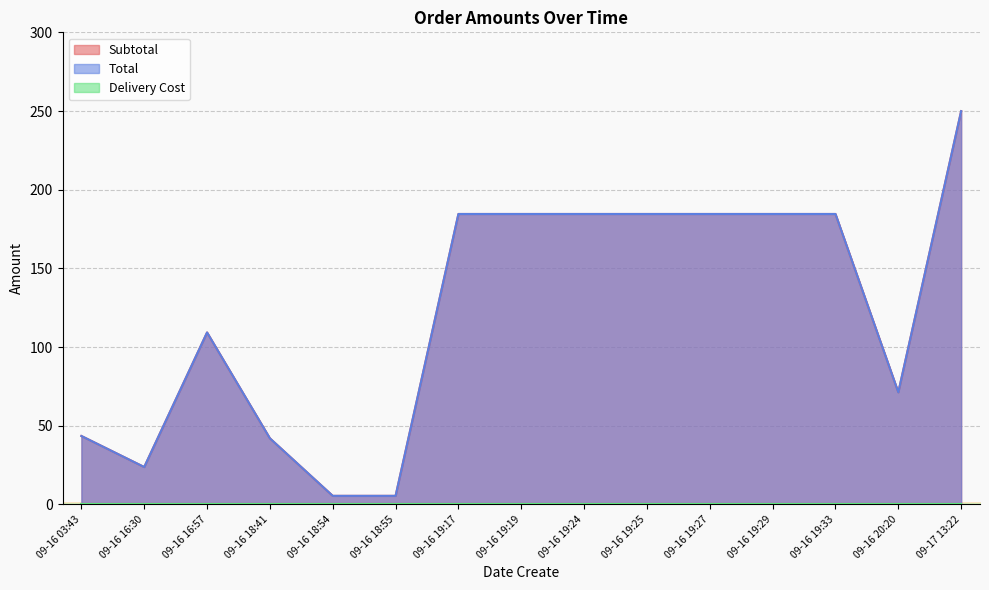

What position from the right is 09-16 18:54?

11